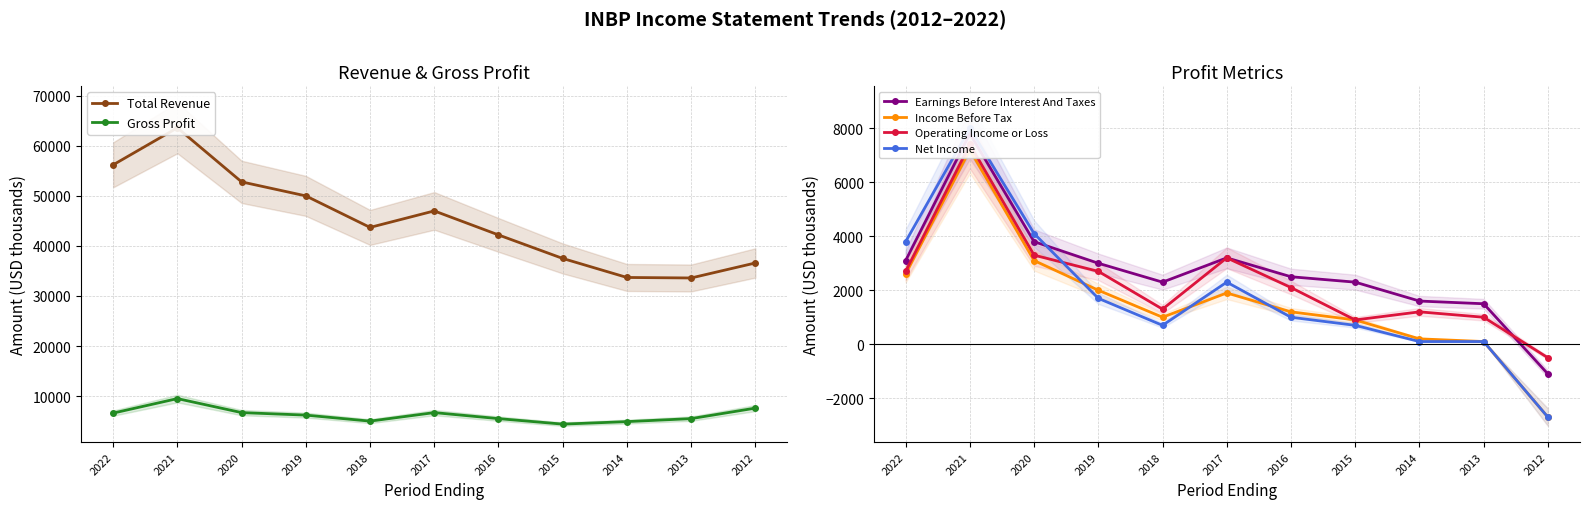

Reading left to right, transcribe all the data shown in this chart.

Total Revenue: 56200	63600	52800	50000	43700	47000	42200	37500	33700	33600	36600
Gross Profit: 6600	9500	6700	6200	5000	6700	5500	4400	4900	5500	7600
Earnings Before Interest And Taxes: 3100	7800	3800	3000	2300	3200	2500	2300	1600	1500	-1100
Income Before Tax: 2600	7200	3100	2000	1000	1900	1200	900	200	100	-2700
Operating Income or Loss: 2700	7400	3300	2700	1300	3200	2100	900	1200	1000	-500
Net Income: 3800	8000	4100	1700	700	2300	1000	700	100	100	-2700